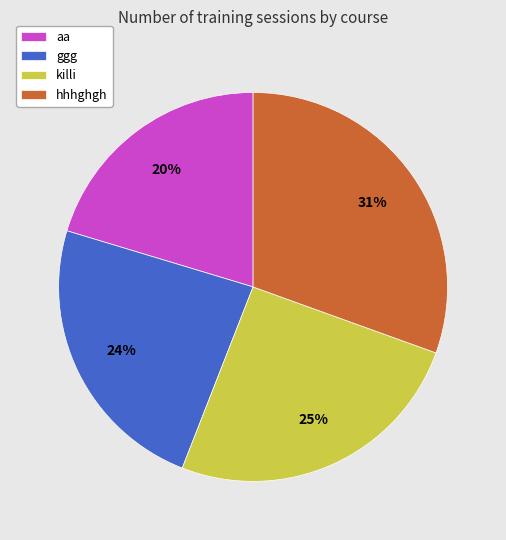

Is the sum of ggg and hhhghgh greater than half?

Yes